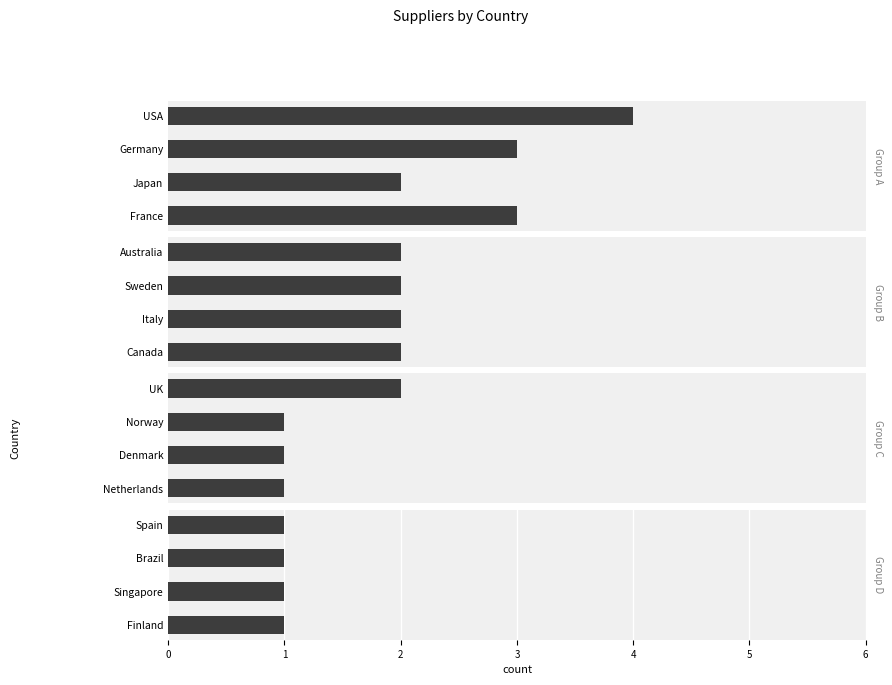

What is the highest value of the Group A series?

4.0